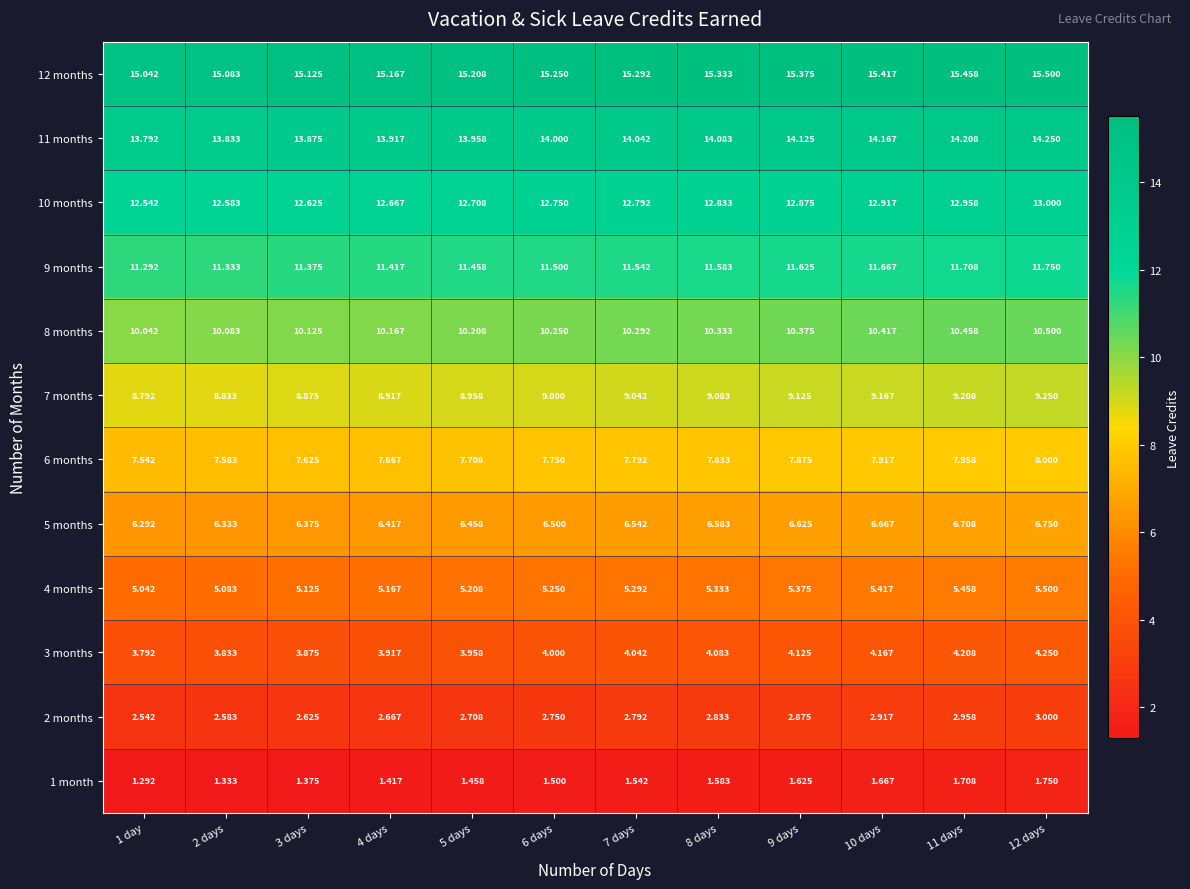

Is the value of 9 months at 12 days greater than the value of 1 month at 2 days?

Yes